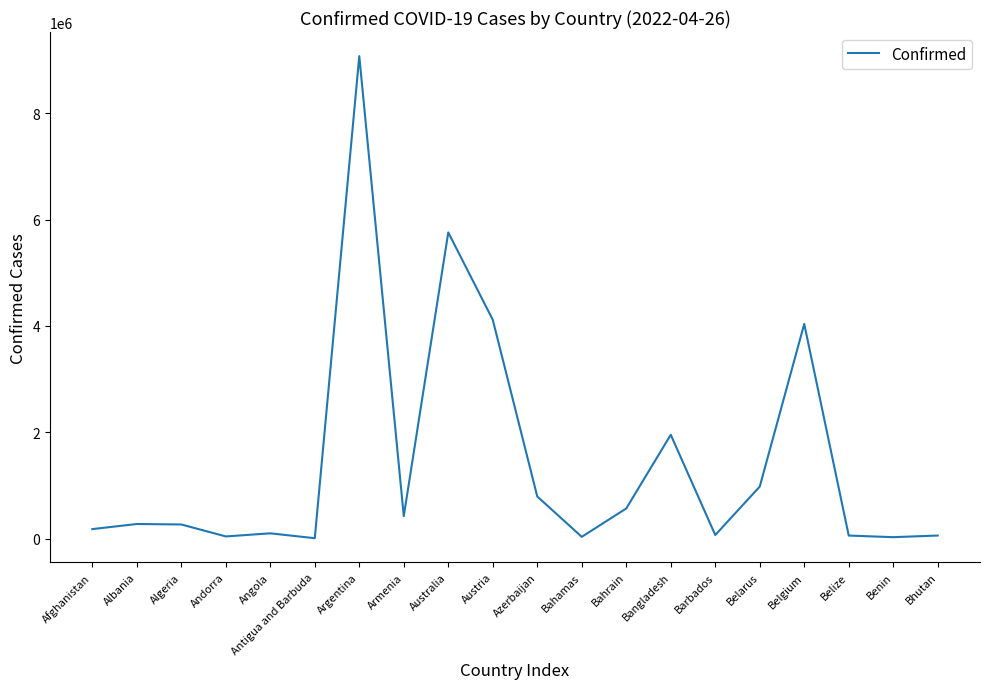

What is the greatest value displayed?

9072230